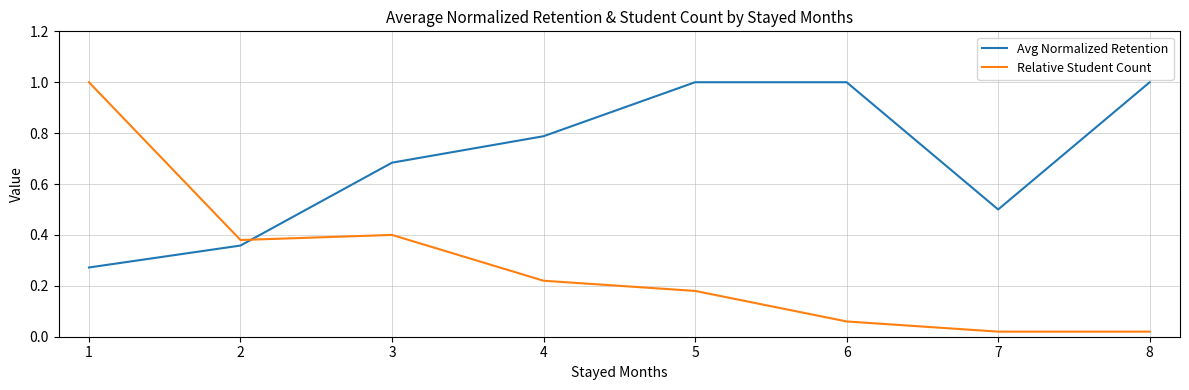

Is this an area chart (filled region under the line)?

No